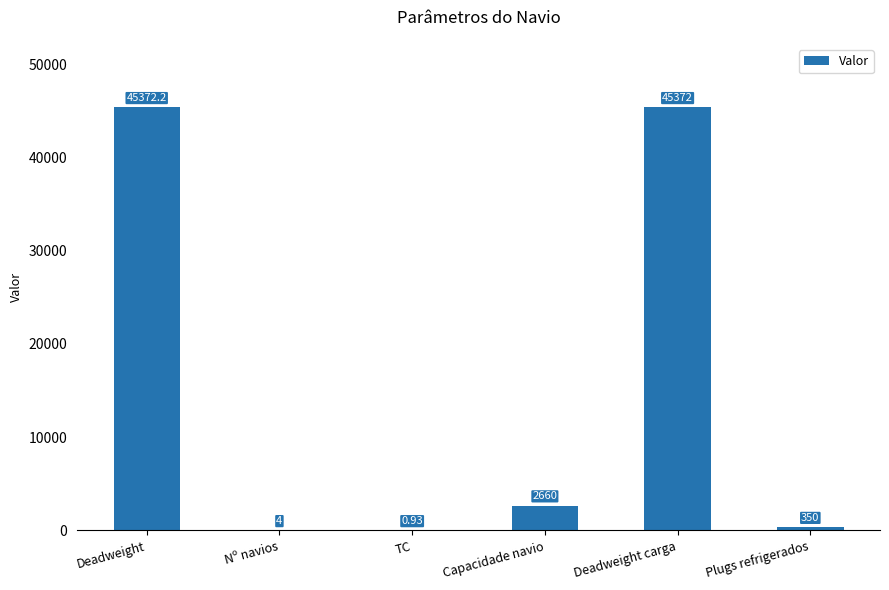

What is the change in value from Capacidade navio to Plugs refrigerados?

-2310.0